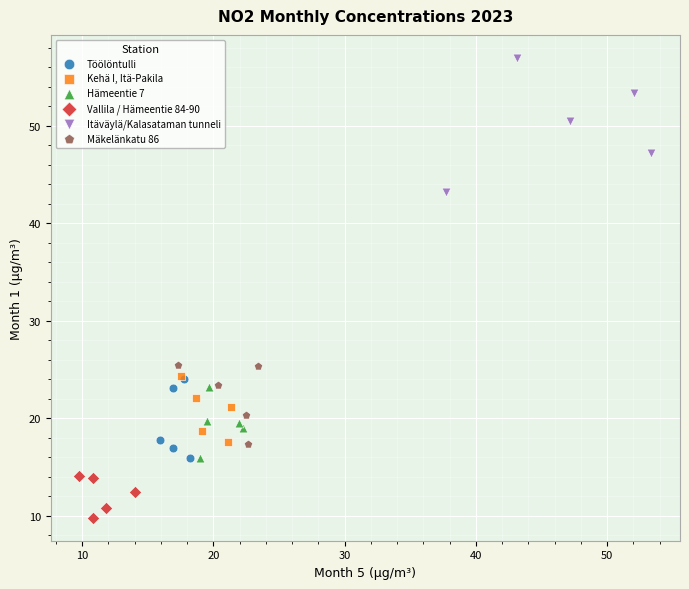

Which series has the widest spread of Y values?

Itäväylä/Kalasataman tunneli